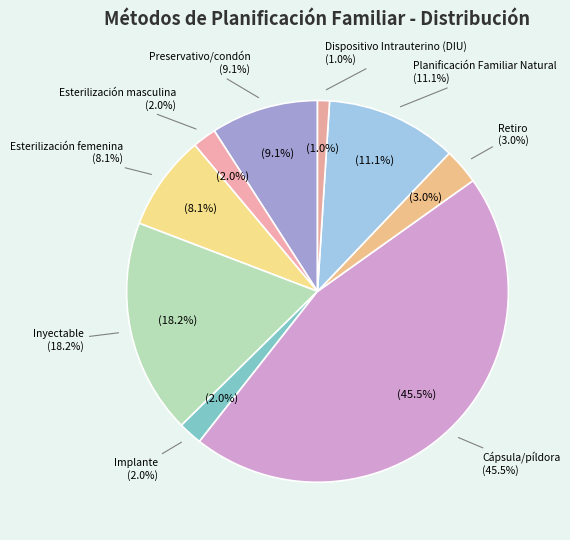

What portion of the pie excludes Preservativo/condón?

90.9%